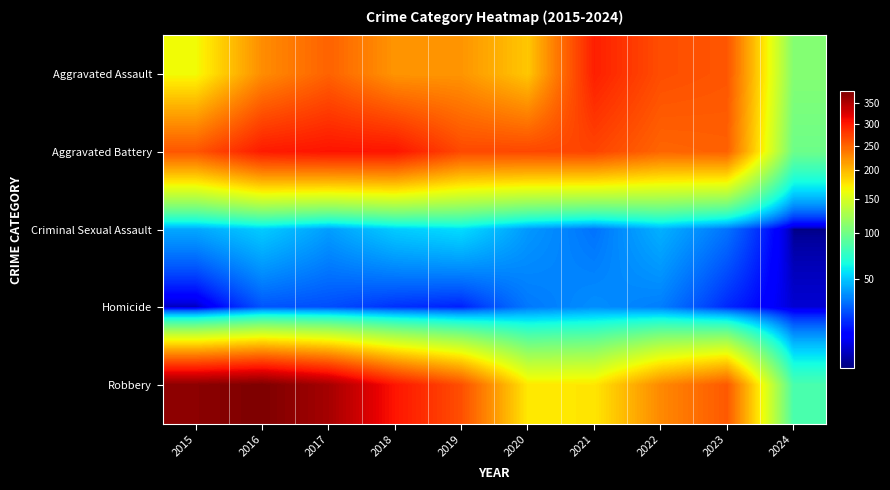

Reading left to right, extract all data points from this chart.

Aggravated Assault: 2015=164	2016=225	2017=251	2018=220	2019=220	2020=192	2021=295	2022=264	2023=259	2024=108
Aggravated Battery: 2015=259	2016=298	2017=303	2018=302	2019=267	2020=268	2021=270	2022=249	2023=252	2024=98
Criminal Sexual Assault: 2015=43	2016=51	2017=41	2018=51	2019=55	2020=40	2021=33	2022=45	2023=33	2024=12
Homicide: 2015=13	2016=28	2017=27	2018=23	2019=21	2020=34	2021=38	2022=35	2023=22	2024=14
Robbery: 2015=372	2016=381	2017=356	2018=302	2019=263	2020=174	2021=175	2022=227	2023=257	2024=83